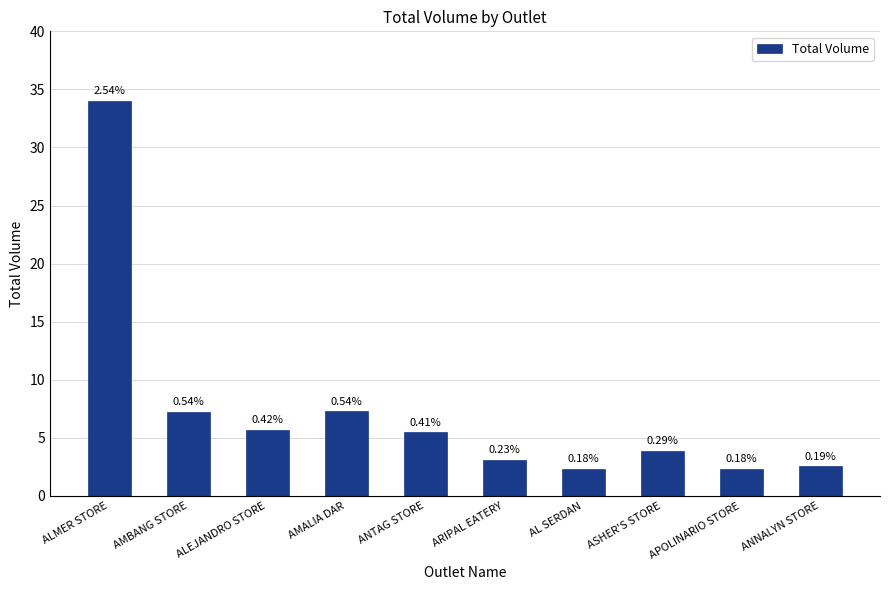

The chart shows a value of 5.5 at ANTAG STORE. True or false?

True